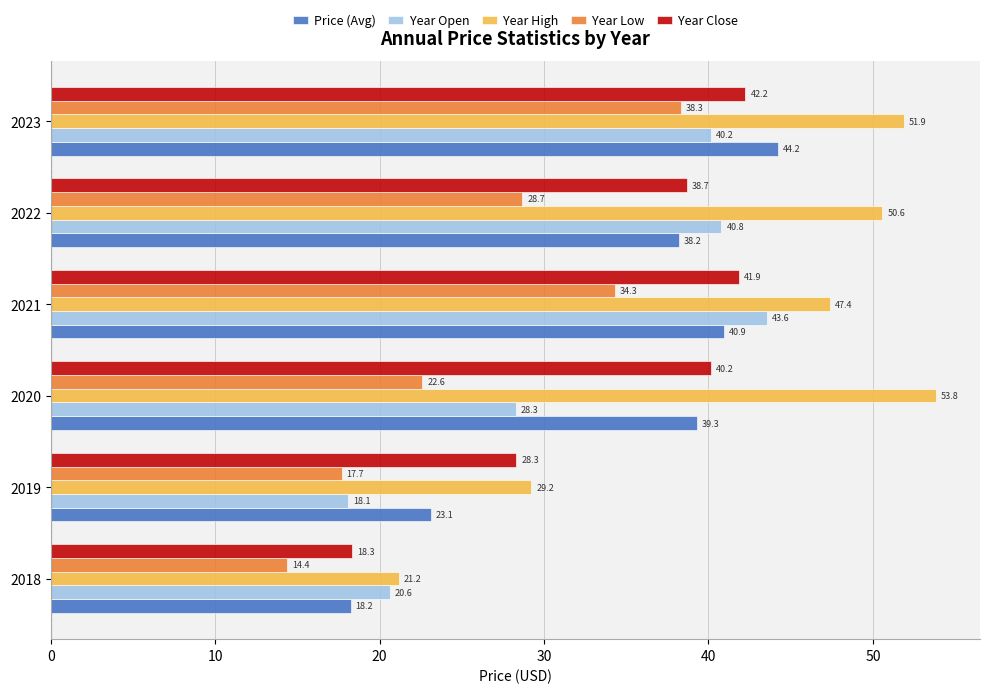

Is it true that Year Open equals 43.6 at 2021?

True